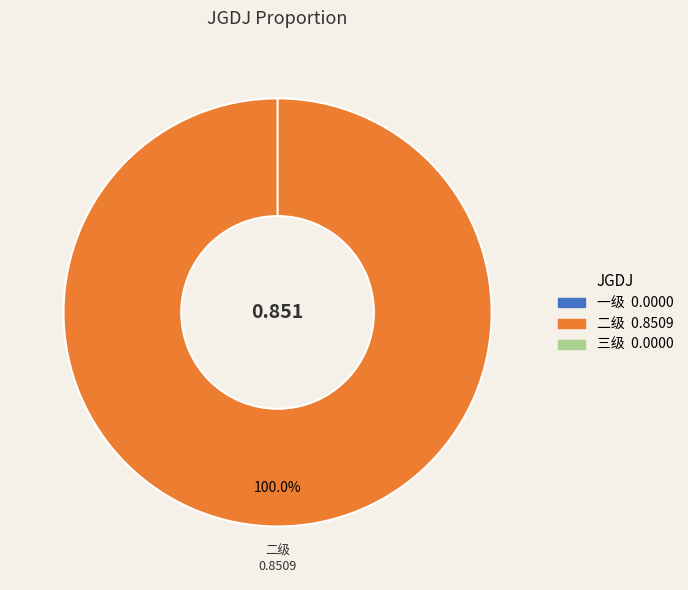

Which category has the biggest portion of the pie?

二级